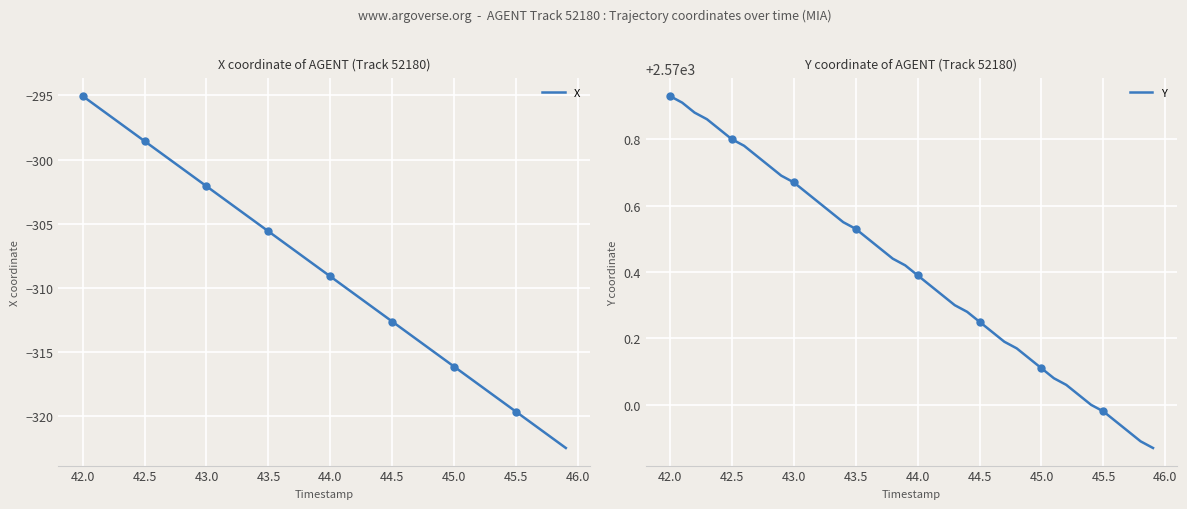

What are all the series names shown in the legend?

X, Y